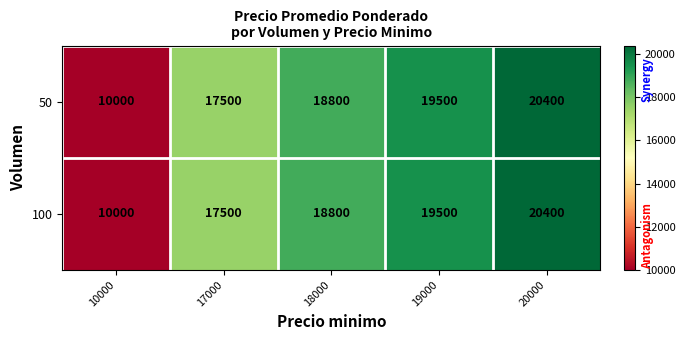

What is the difference between the second highest and minimum values in the 50 series?

9500